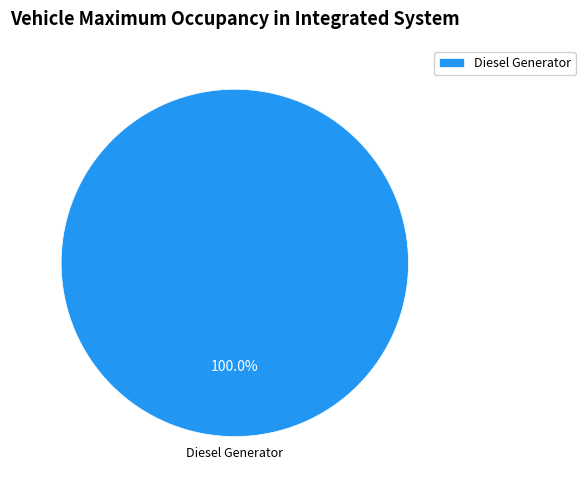

Count the number of slices in the pie.

1